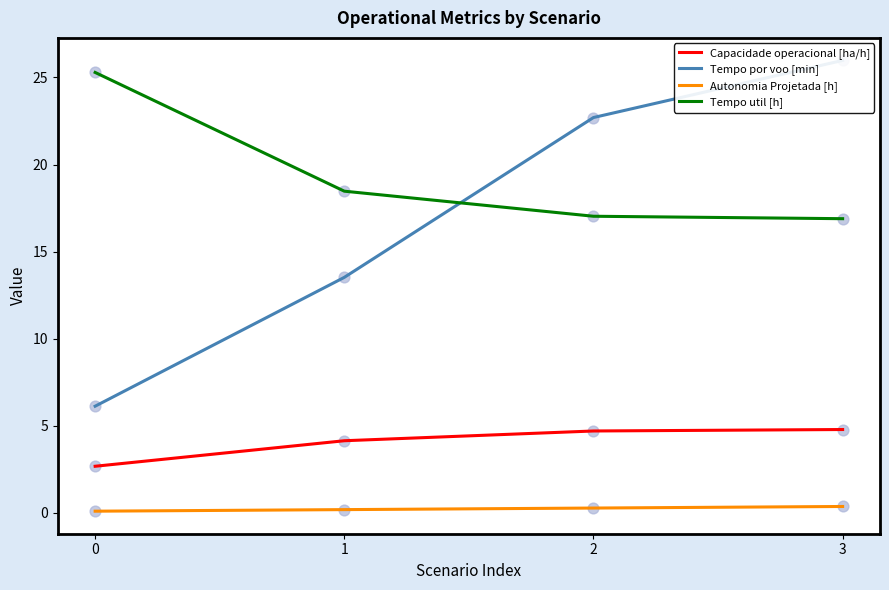

What are all the series names shown in the legend?

Capacidade operacional [ha/h], Tempo por voo [min], Autonomia Projetada [h], Tempo util [h]